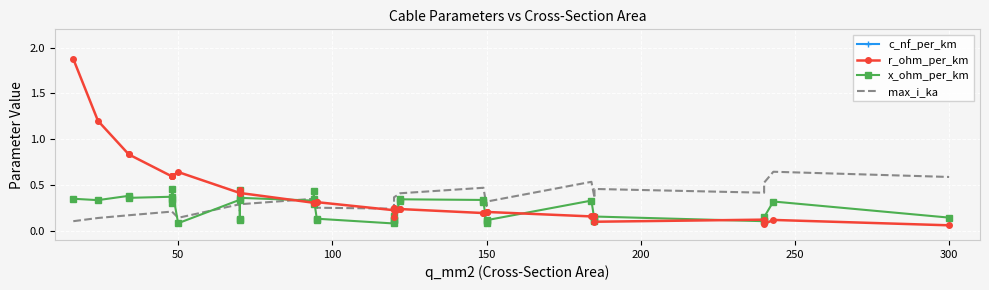

Which series has the largest total across all categories?

c_nf_per_km